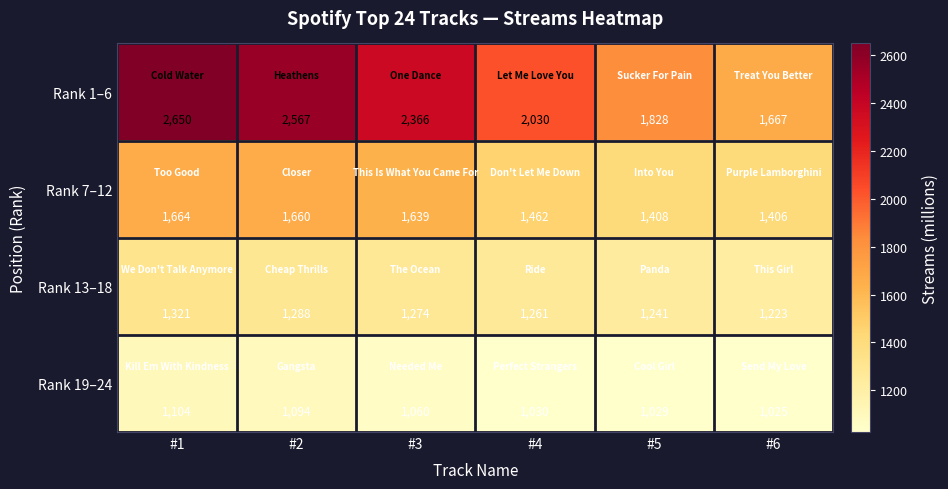

Reading left to right, list all the values displayed in this chart.

Rank 1–6: #1=2650	#2=2567	#3=2366	#4=2030	#5=1828	#6=1667
Rank 7–12: #1=1664	#2=1660	#3=1639	#4=1462	#5=1408	#6=1406
Rank 13–18: #1=1321	#2=1288	#3=1274	#4=1261	#5=1241	#6=1223
Rank 19–24: #1=1104	#2=1094	#3=1060	#4=1030	#5=1029	#6=1025